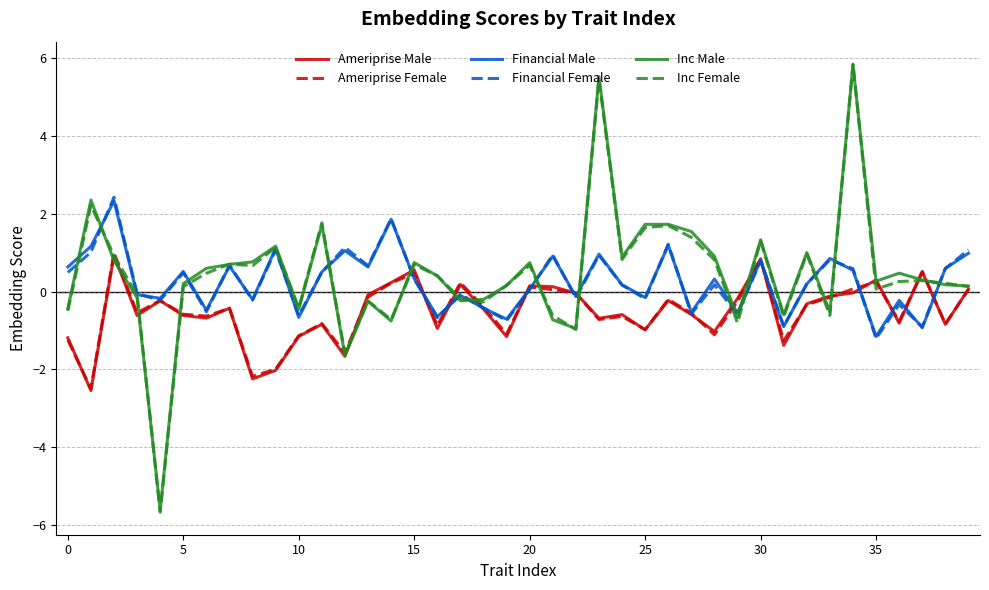

What is the minimum value for Financial Female?

-1.2